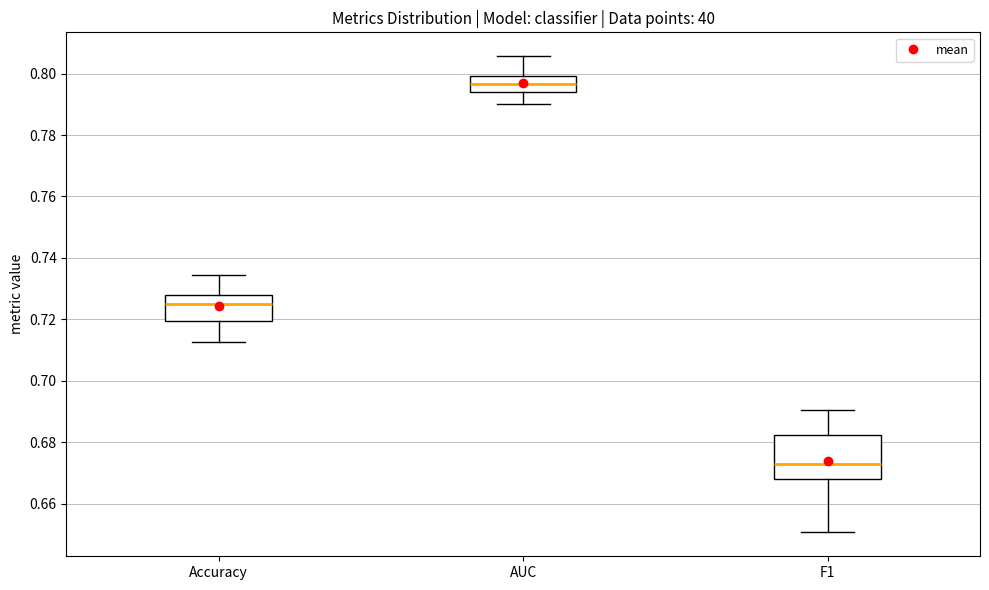

Where is the upper edge of the box for AUC on the y-axis? The values are not printed on the chart, so give them approximately, as read against the axis.

0.800